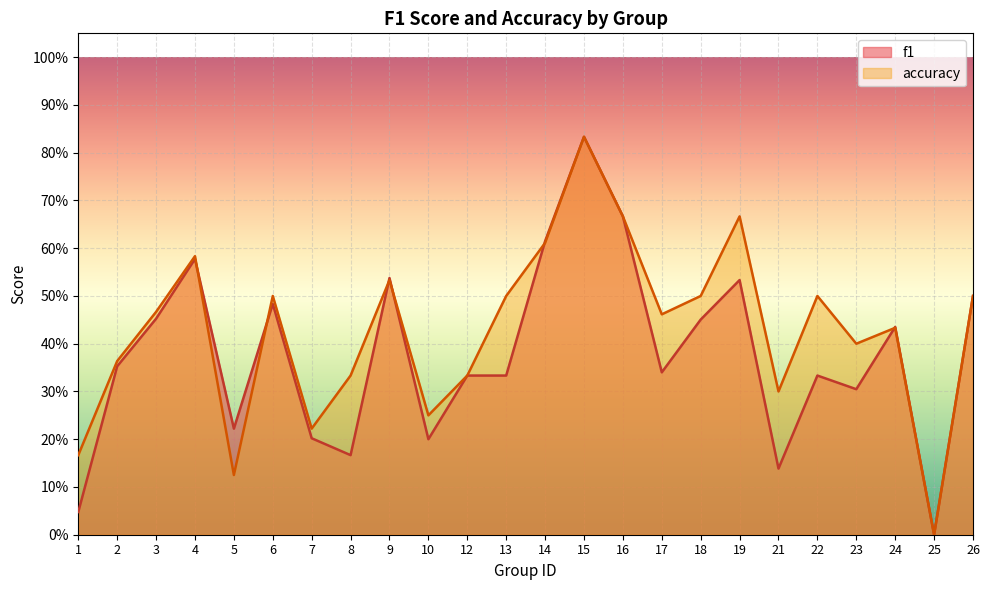

What is the sum of the accuracy values at 22 and 12?

0.8